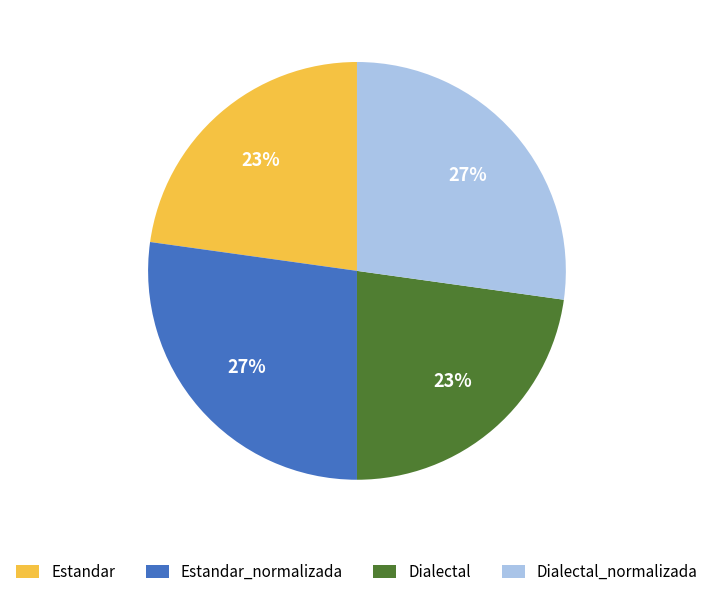

What percentage is the Dialectal slice, to the nearest percent?

23%